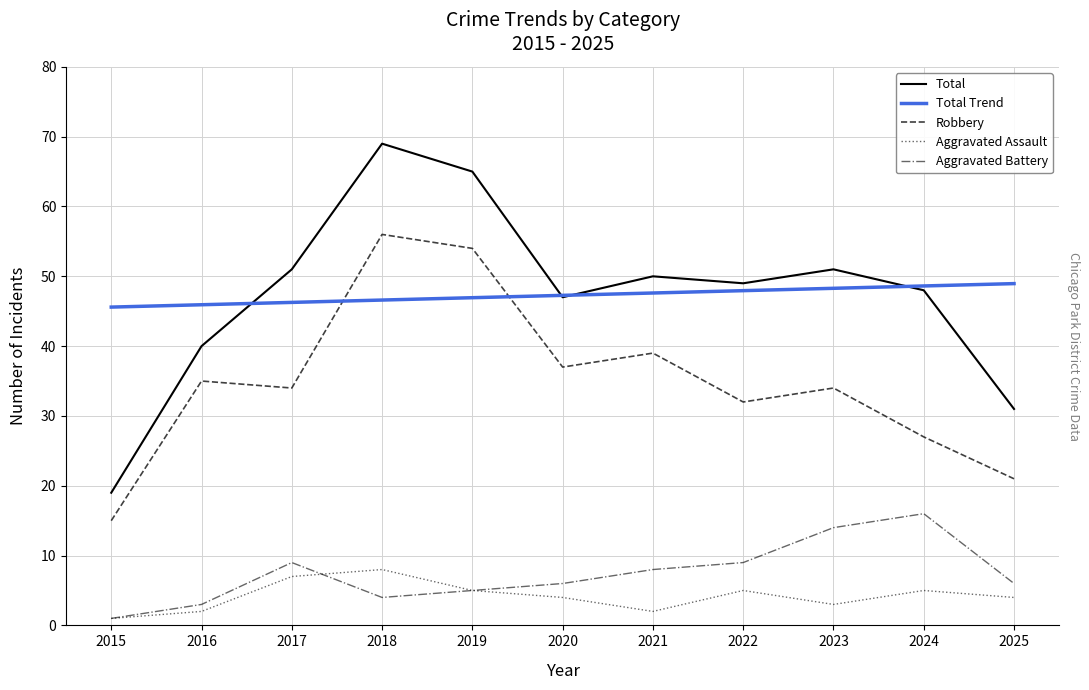

True or false: Aggravated Assault has more than 2 interior local peaks.

True